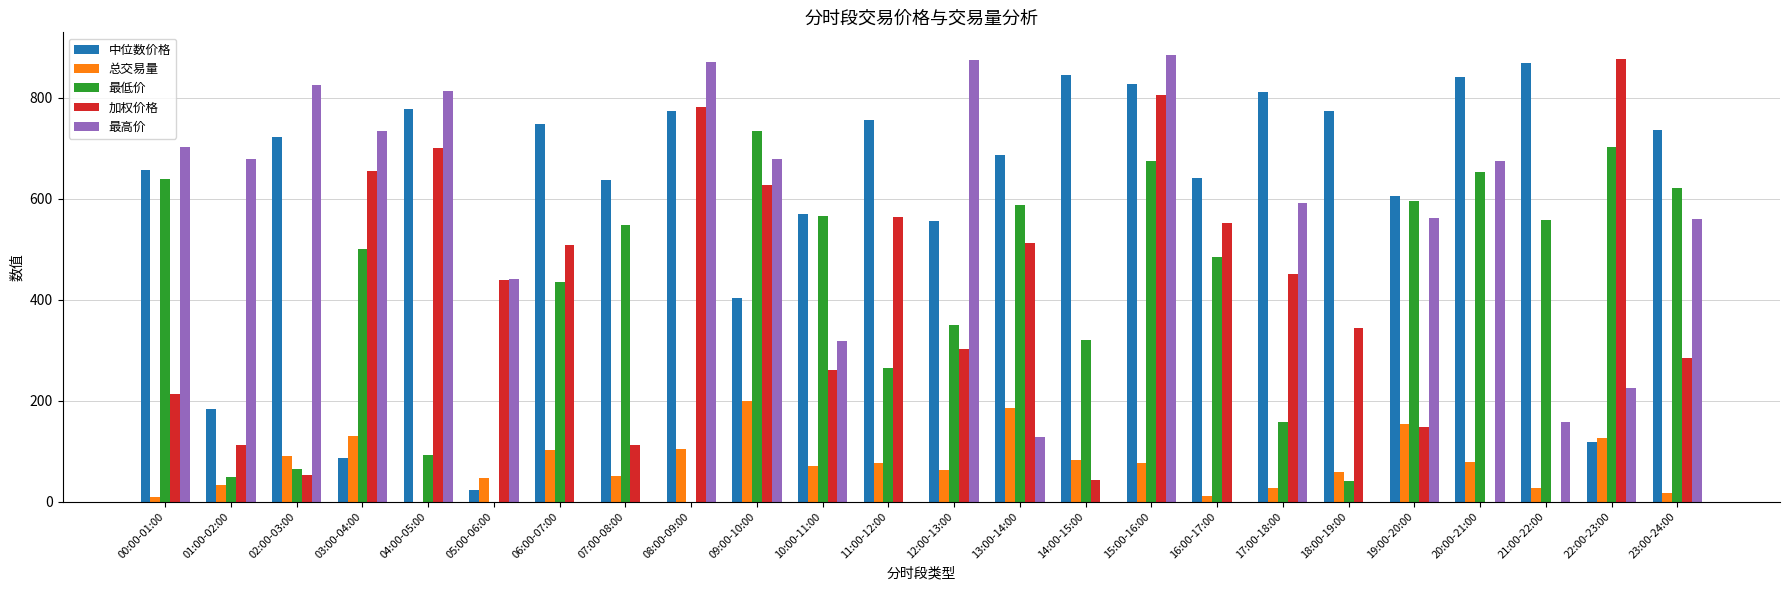

At which label does 加权价格 reach its peak?

22:00-23:00